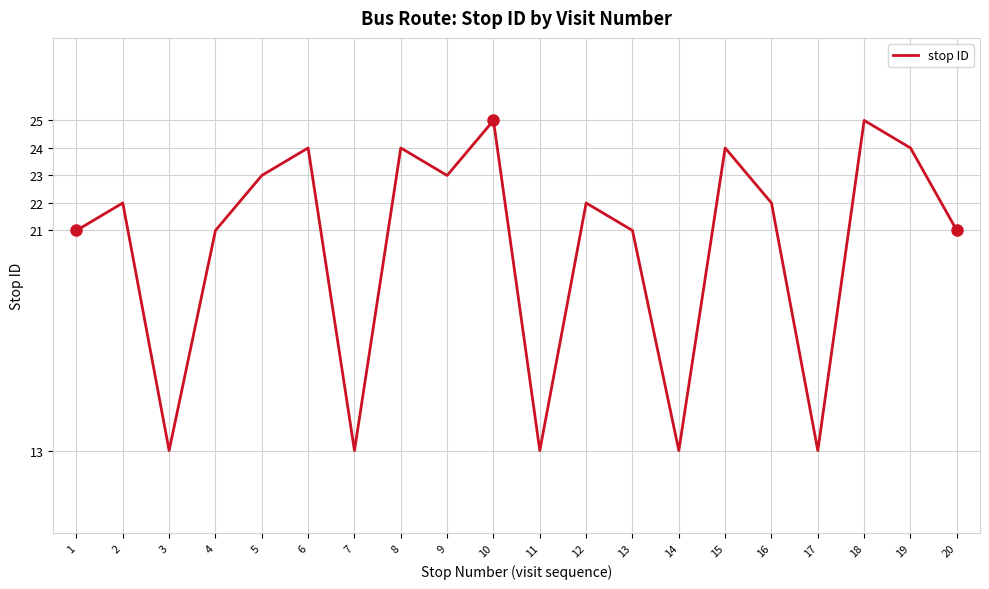

What is the greatest value displayed?

25